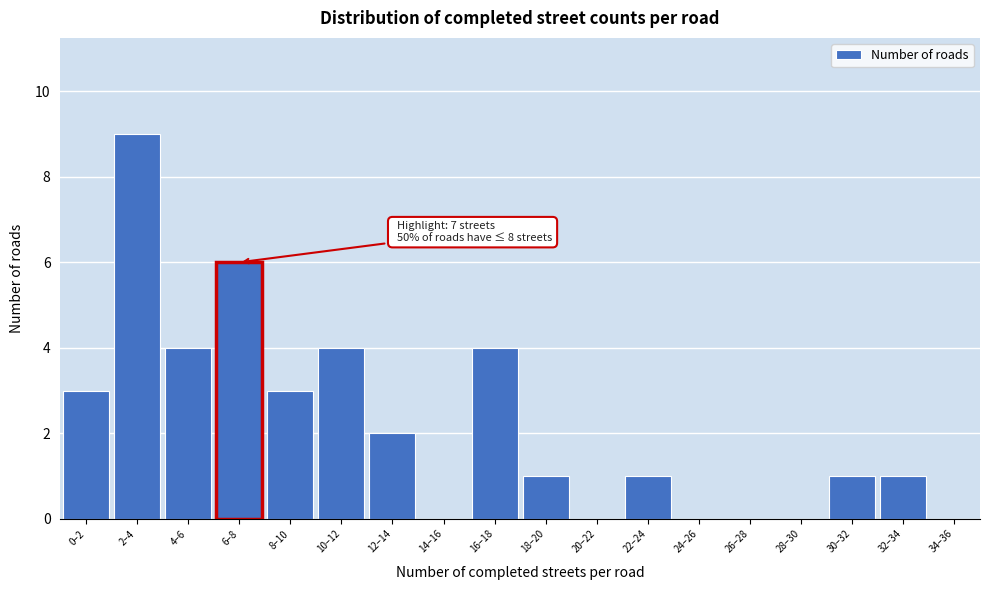

Reading left to right, list all the values displayed in this chart.

0–2=3	2–4=9	4–6=4	6–8=6	8–10=3	10–12=4	12–14=2	14–16=0	16–18=4	18–20=1	20–22=0	22–24=1	24–26=0	26–28=0	28–30=0	30–32=1	32–34=1	34–36=0